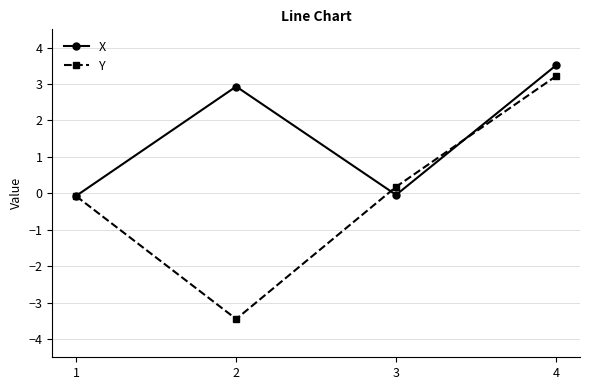

Is the value of Y at 2 greater than the value of X at 3?

No